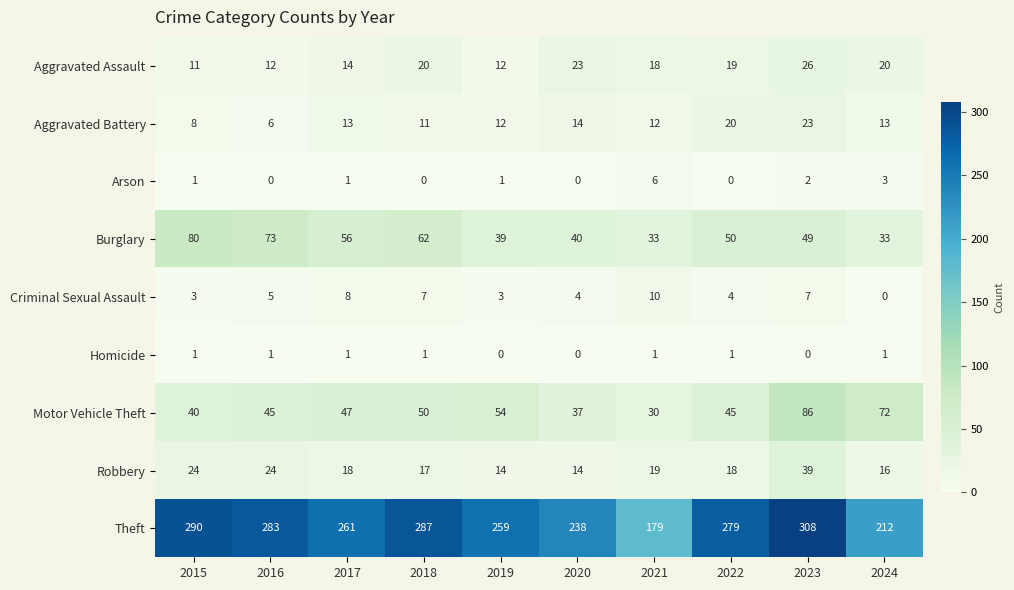

Which series has the widest spread of values?

Theft